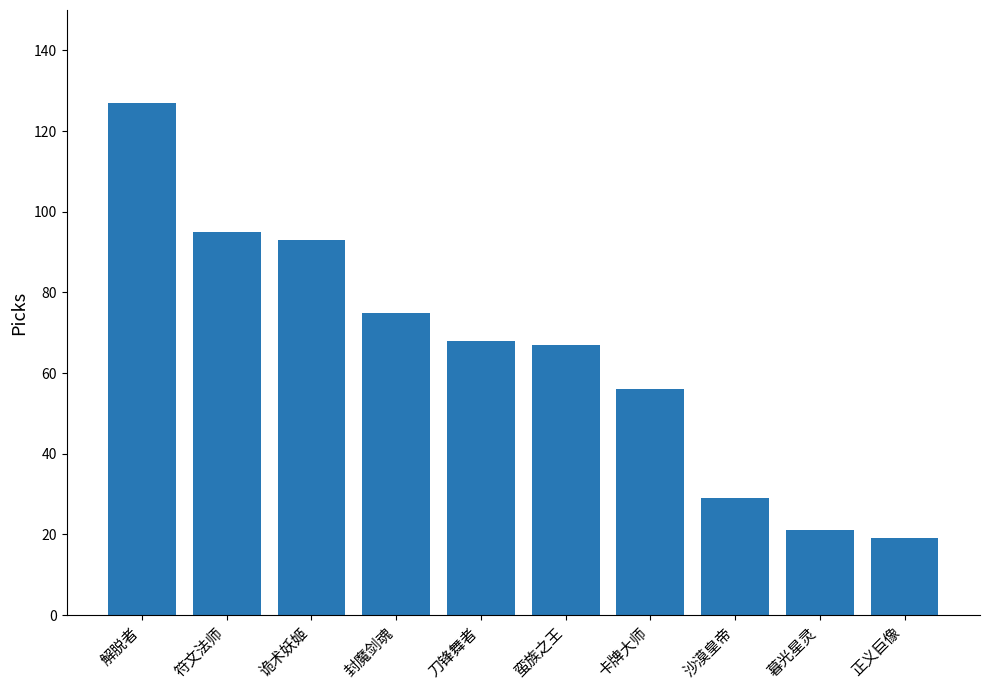

What is the difference between the maximum and second lowest values?

106